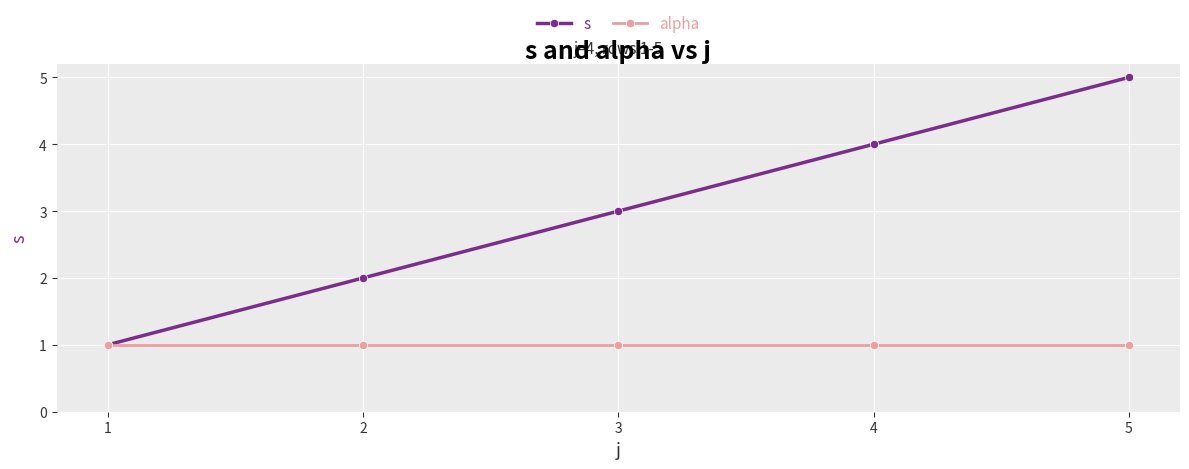

Which series has the largest total across all categories?

s